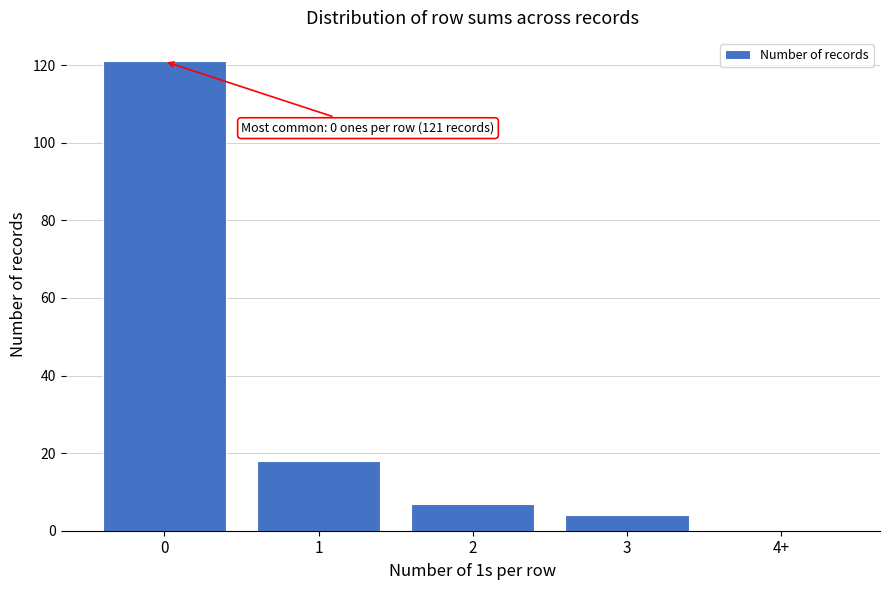

Reading right to left, extract all data points from this chart.

4+=0	3=4	2=7	1=18	0=121